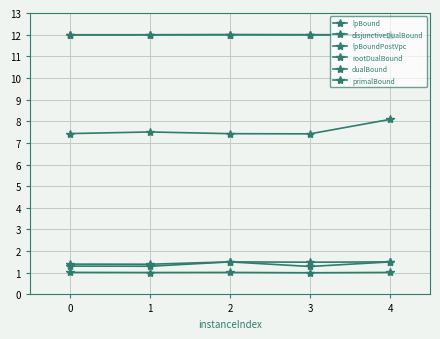

At how many categories does at least one series exceed 8?

5